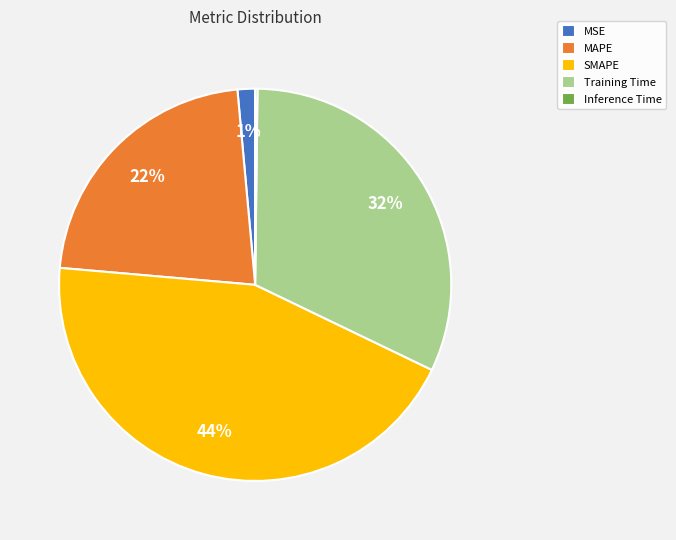

True or false: MSE accounts for 11% of the total.

False